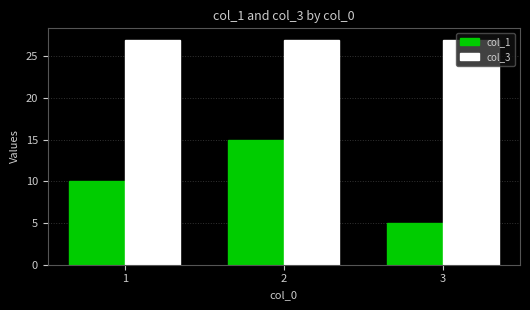

At which label does col_1 reach its peak?

2